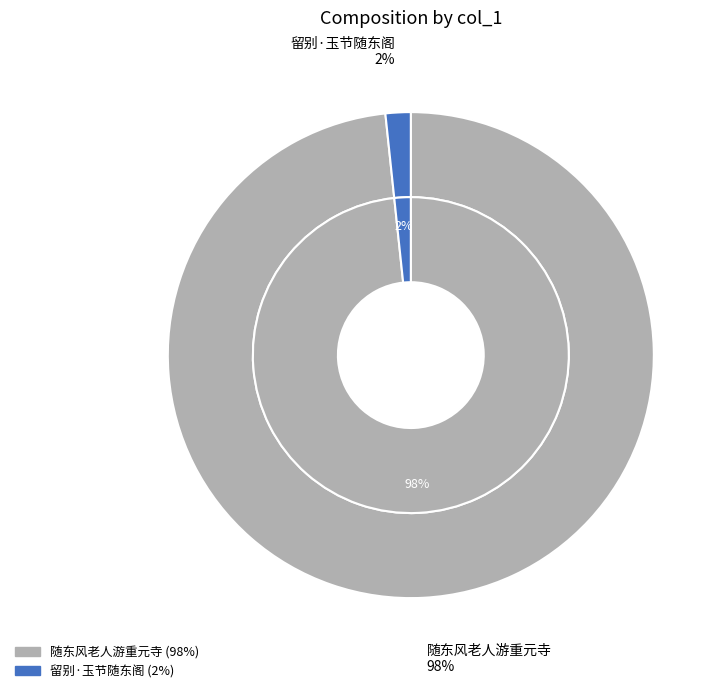

Which category accounts for the majority?

随东风老人游重元寺